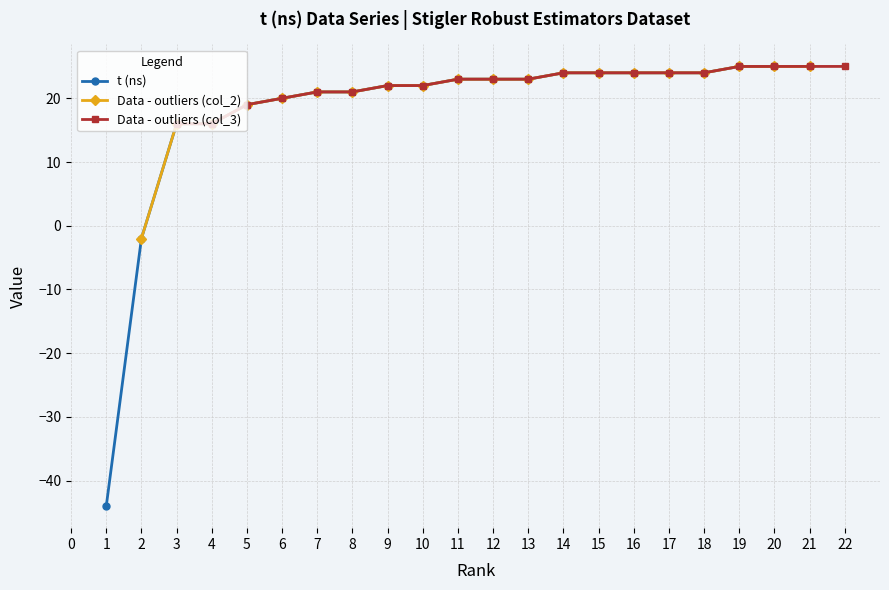

Reading right to left, transcribe all the data shown in this chart.

t (ns): 25	25	24	24	24	24	24	23	23	23	22	22	21	21	20	19	16	16	-2	-44
Data - outliers (col_2): 25	25	25	24	24	24	24	24	23	23	23	22	22	21	21	20	19	16	16	-2
Data - outliers (col_3): 25	25	25	25	24	24	24	24	24	23	23	23	22	22	21	21	20	19	16	16